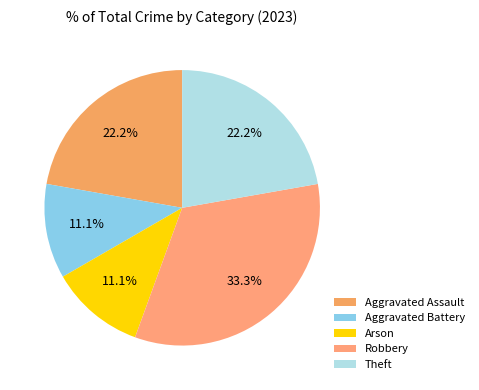

Does Aggravated Battery represent more than half of the total?

No